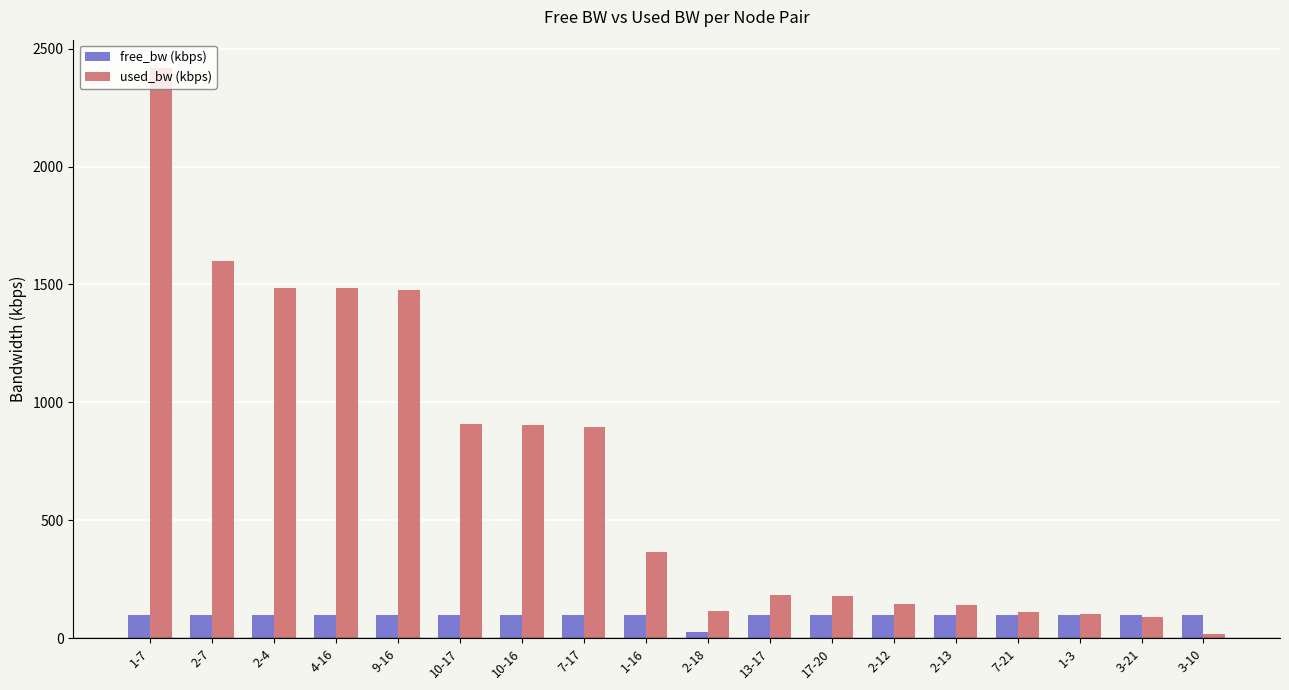

List the series in order of their peak value, highest first.

used_bw (kbps), free_bw (kbps)